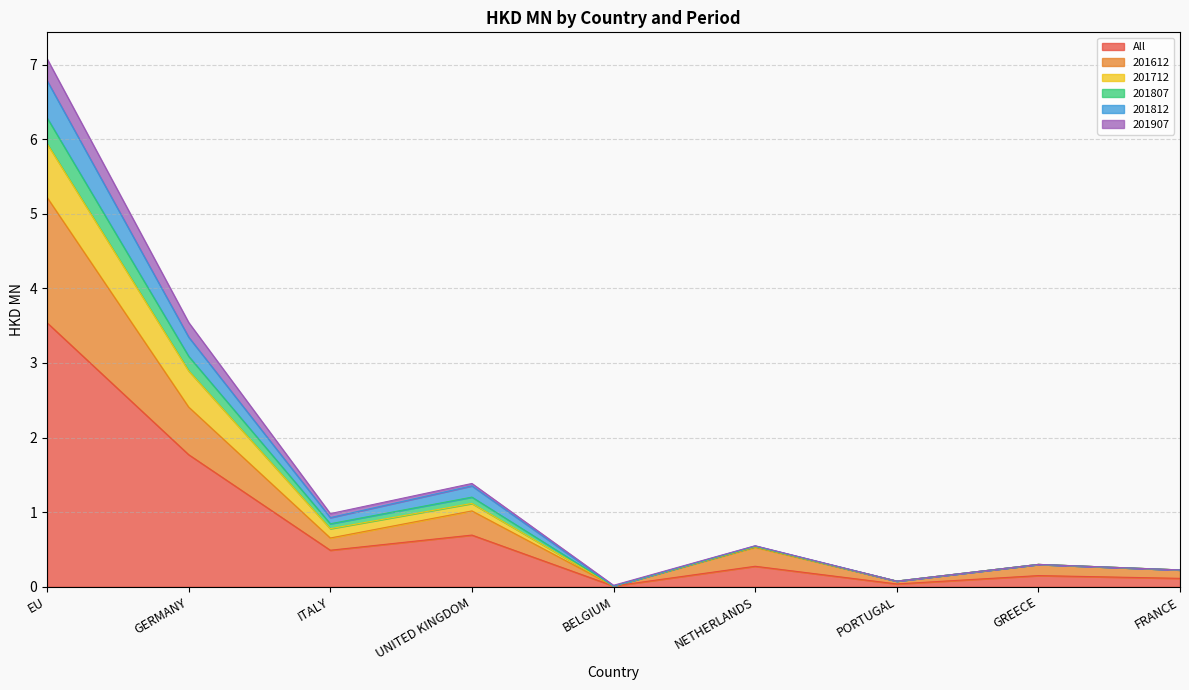

What is the highest value of the All series?

3.5